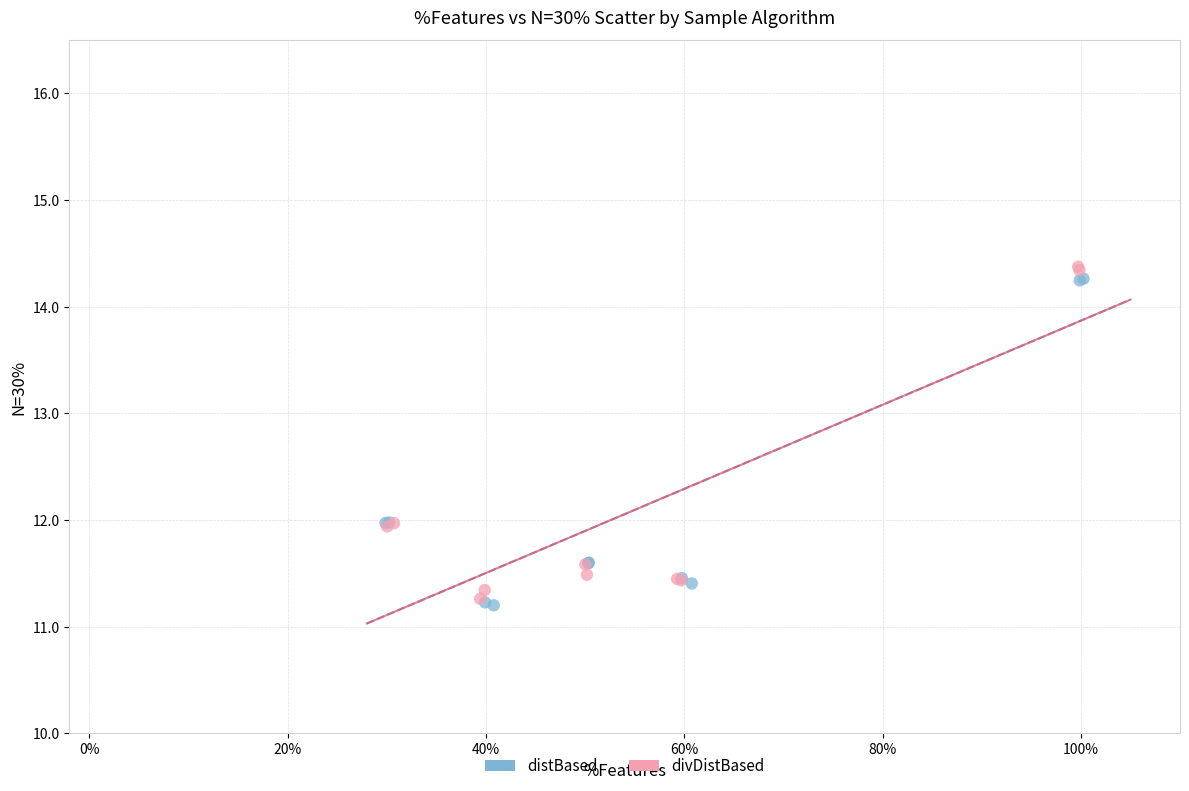

Which series contains the highest Y value?

divDistBased